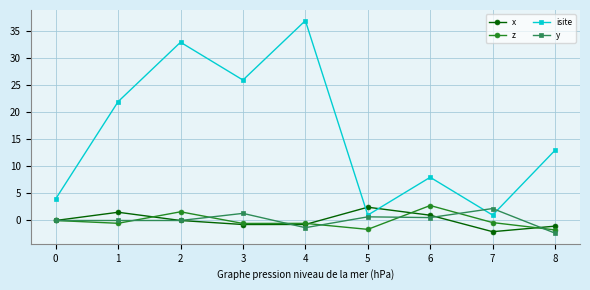

Where do isite and x first cross each other?

4 and 5